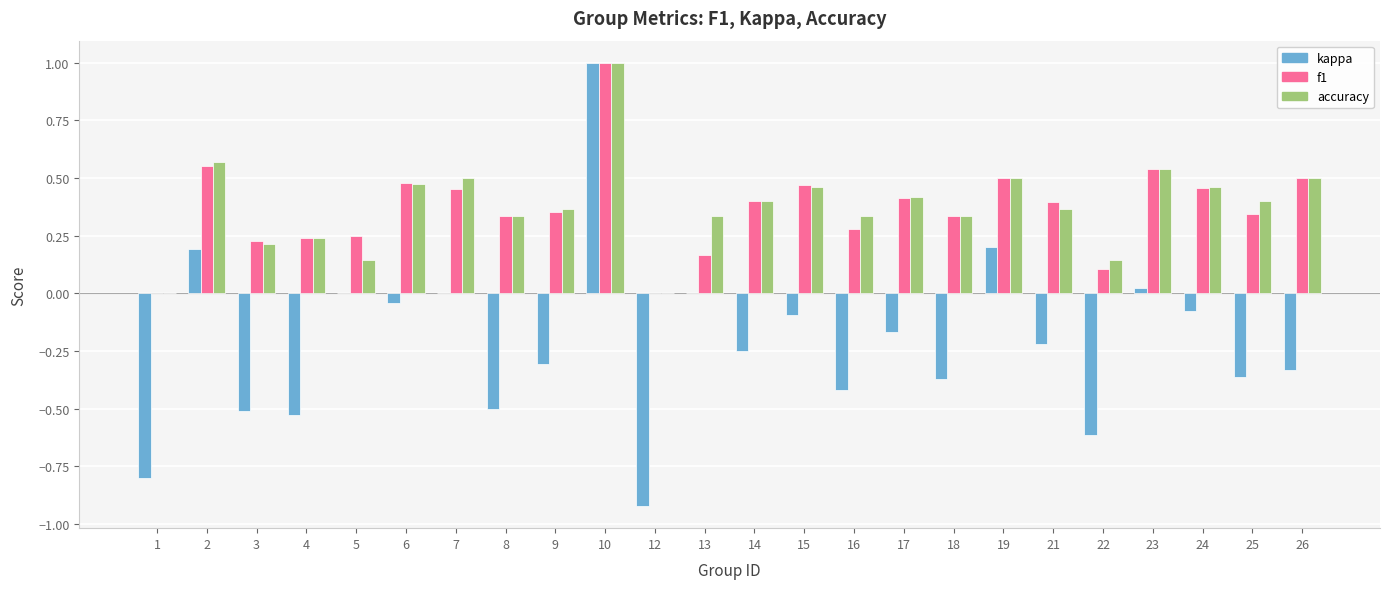

What is the sum of all accuracy values?

9.0